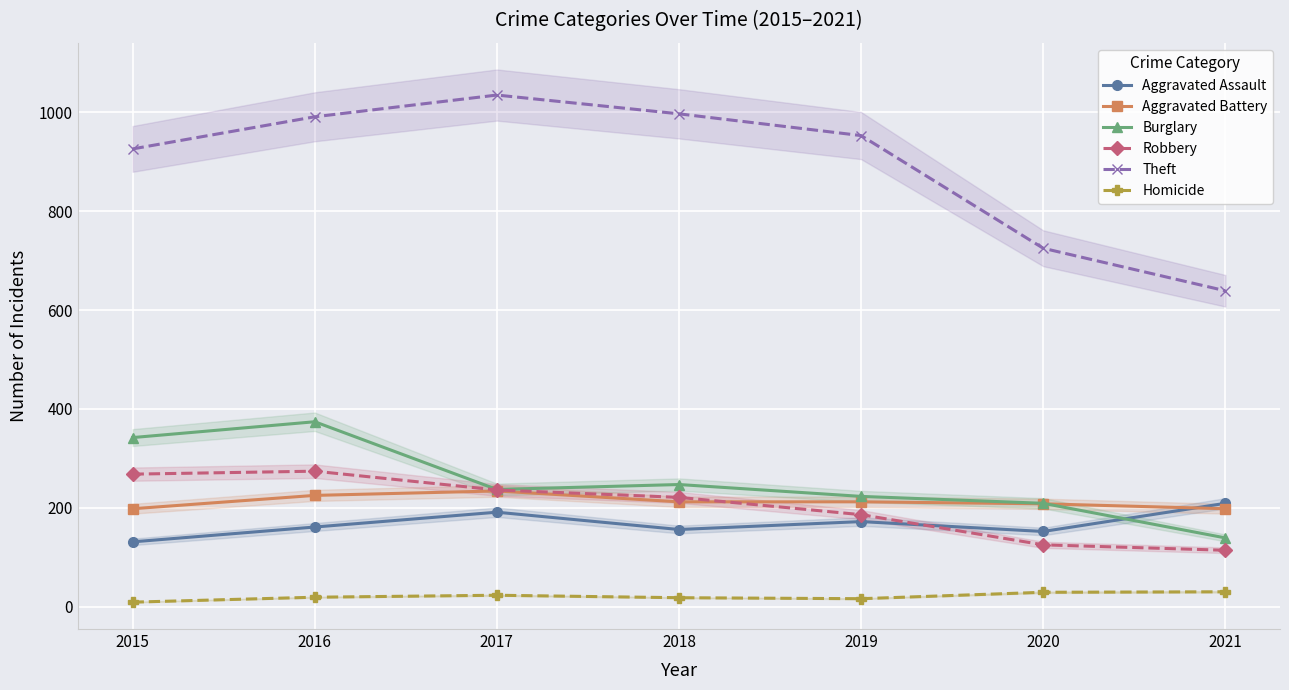

Which series has the largest range (max minus min)?

Theft